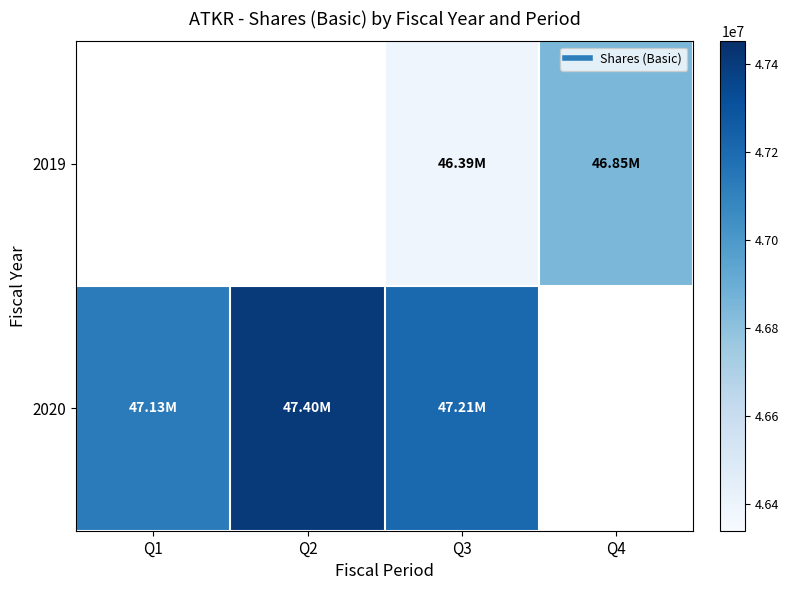

Which category has the lowest value across all series?

Q3